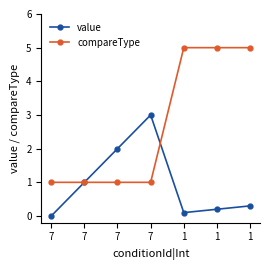

Which series ends up on top after the final intersection of value and compareType?

compareType